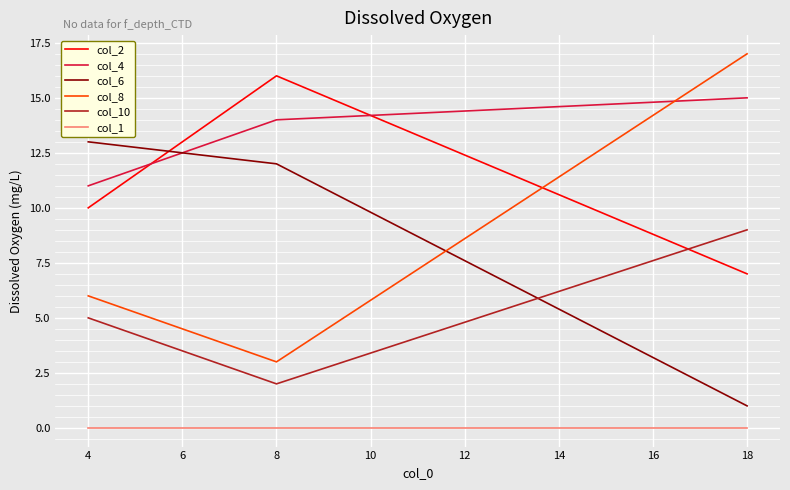

What are all the series names shown in the legend?

col_2, col_4, col_6, col_8, col_10, col_1